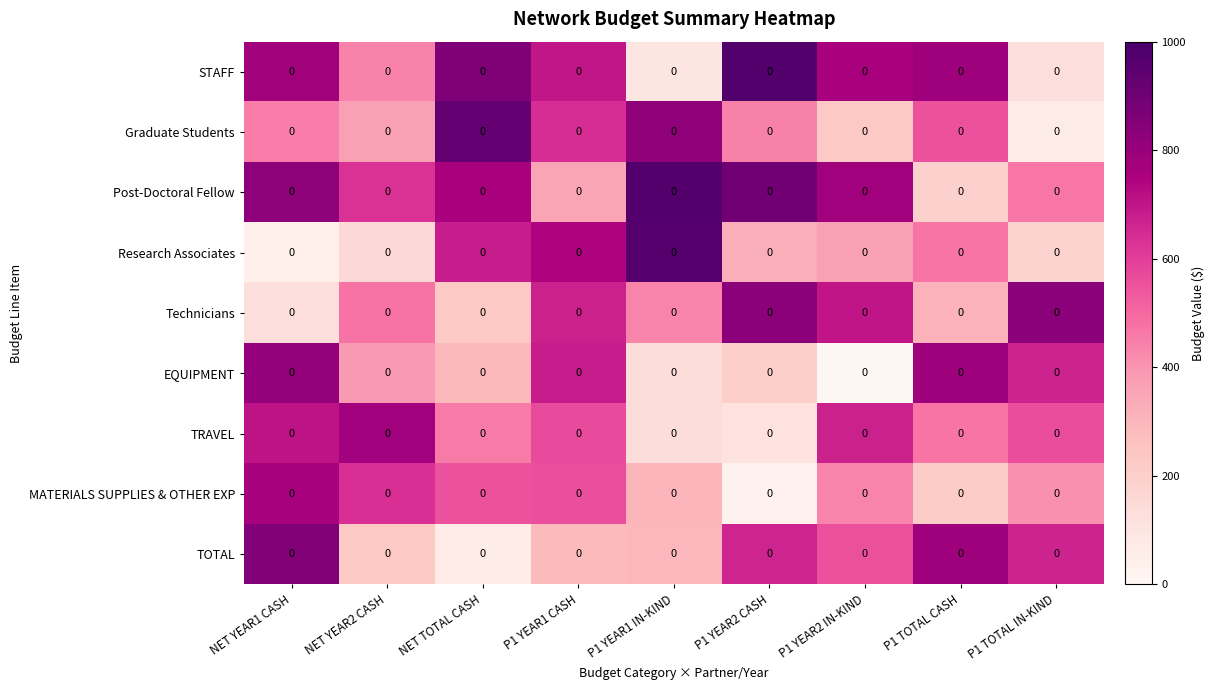

Rank the series at P1 TOTAL CASH from lowest to highest value.

Post-Doctoral Fellow, MATERIALS SUPPLIES & OTHER EXP, Technicians, Research Associates, TRAVEL, Graduate Students, TOTAL, STAFF, EQUIPMENT